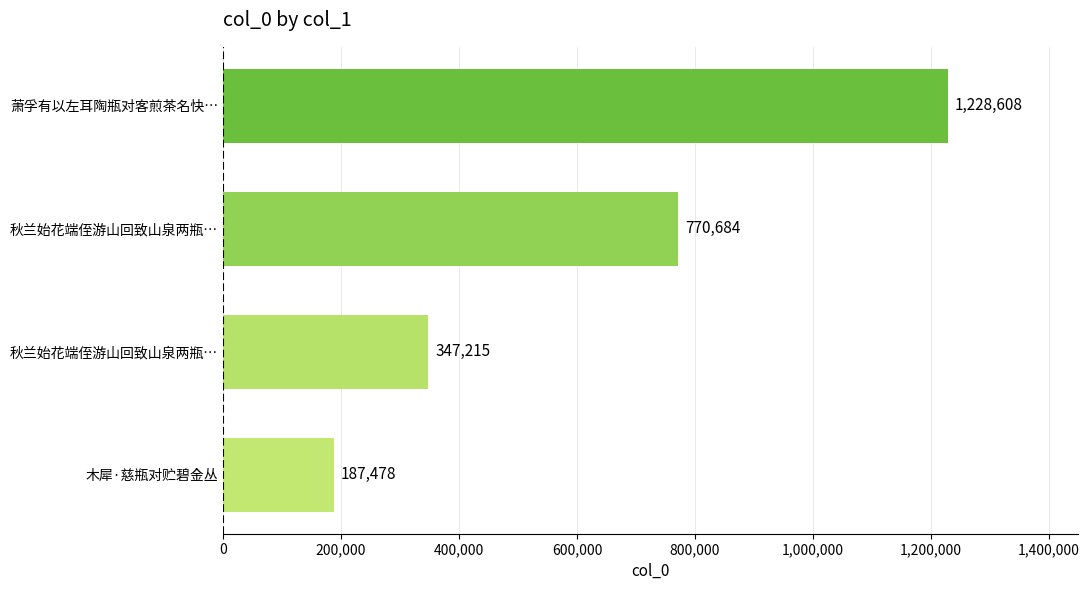

How many bars are there in total?

4